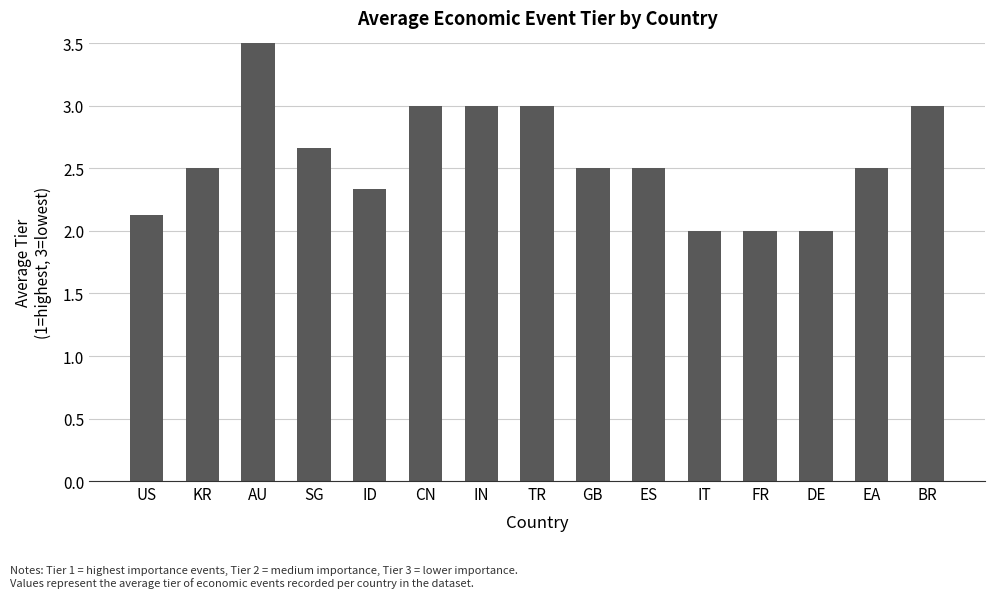

What is the smallest value displayed?

2.0